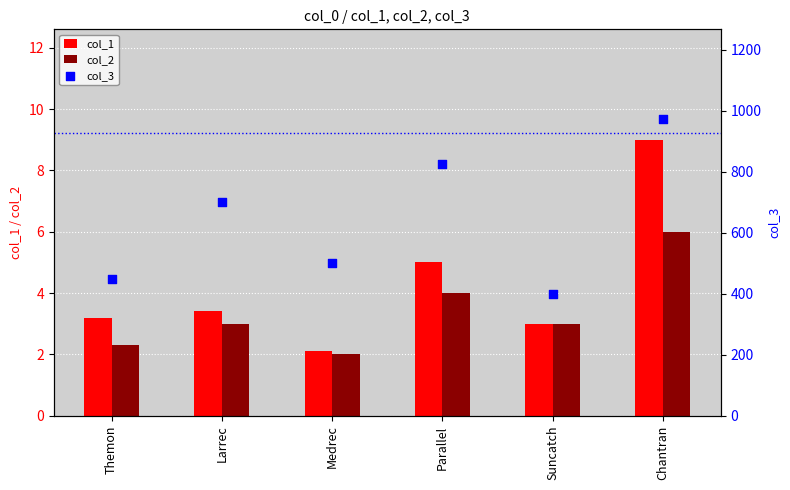

Is the value of col_3 at Parallel greater than the value of col_2 at Themon?

Yes